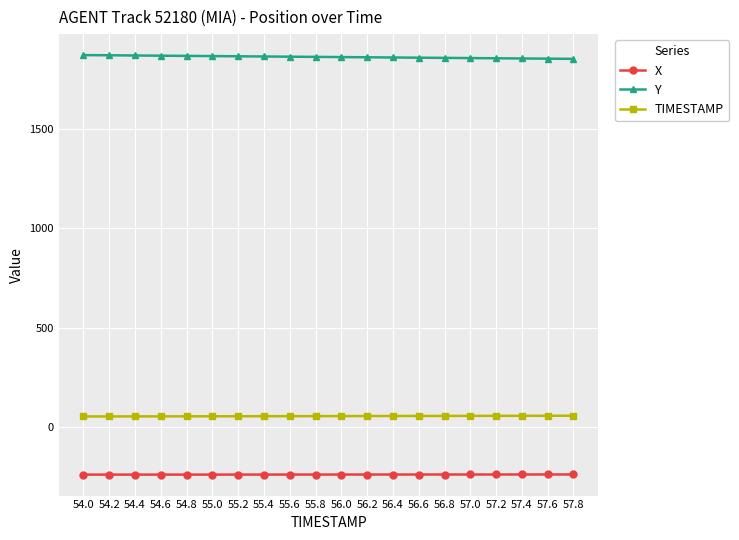

The TIMESTAMP series shows 56.2 at 56.2. True or false?

True